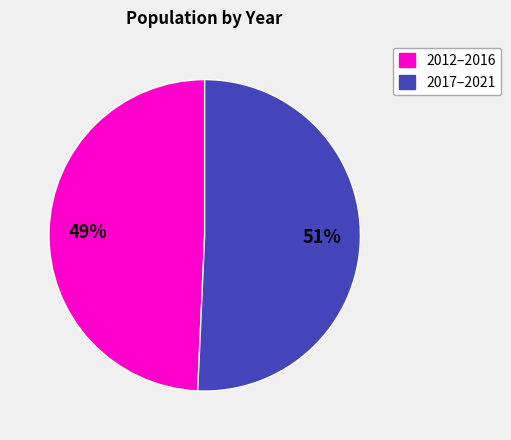

Is there any slice that represents more than half of the pie?

Yes